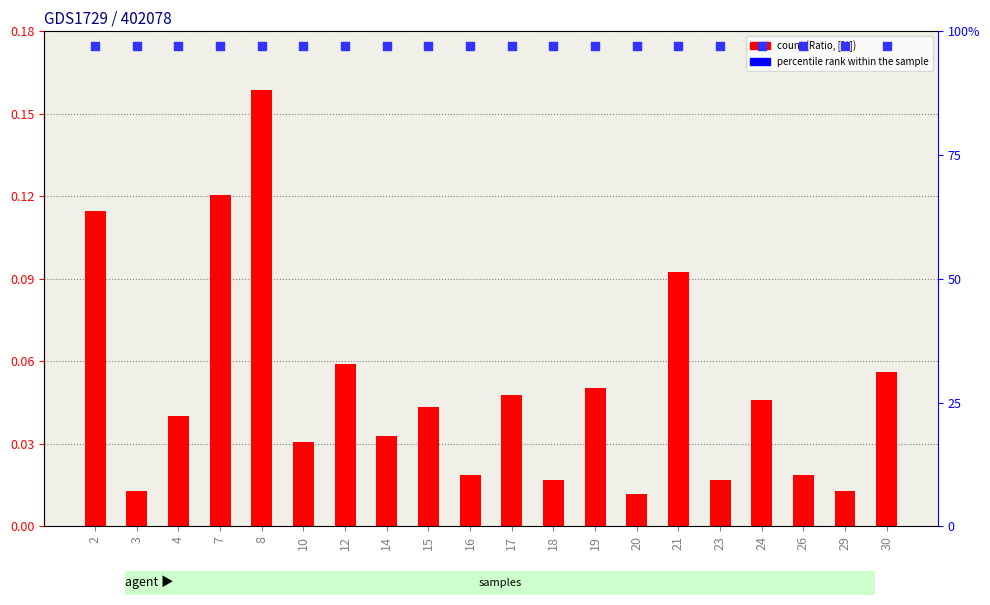

Which series has the largest total across all categories?

percentile rank within the sample